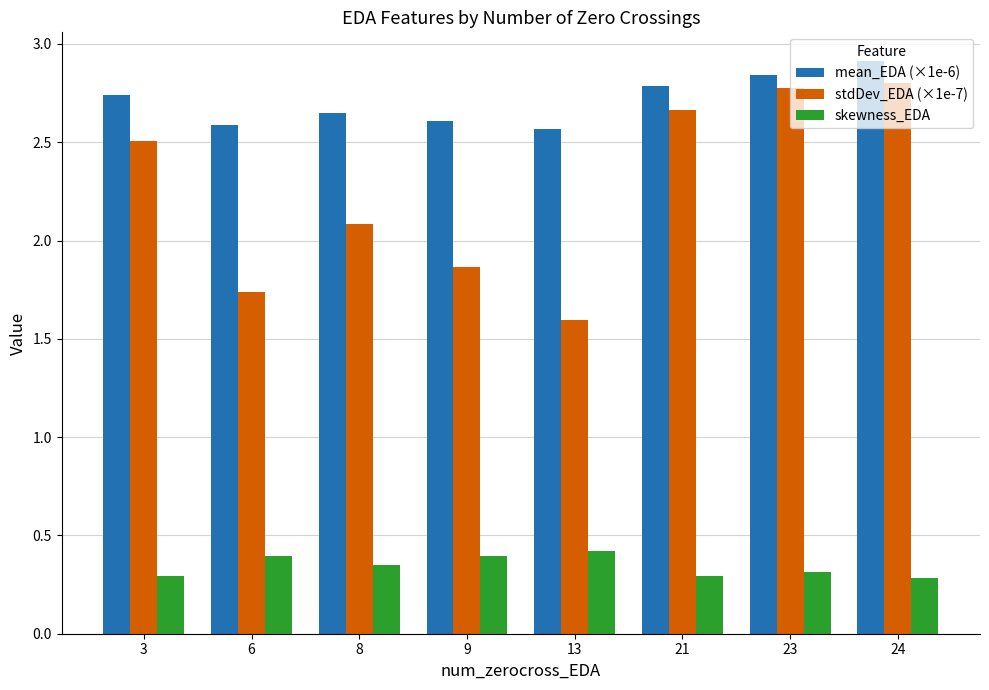

List the labels in order of stdDev_EDA (×1e-7) value, smallest first.

13, 6, 9, 8, 3, 21, 23, 24